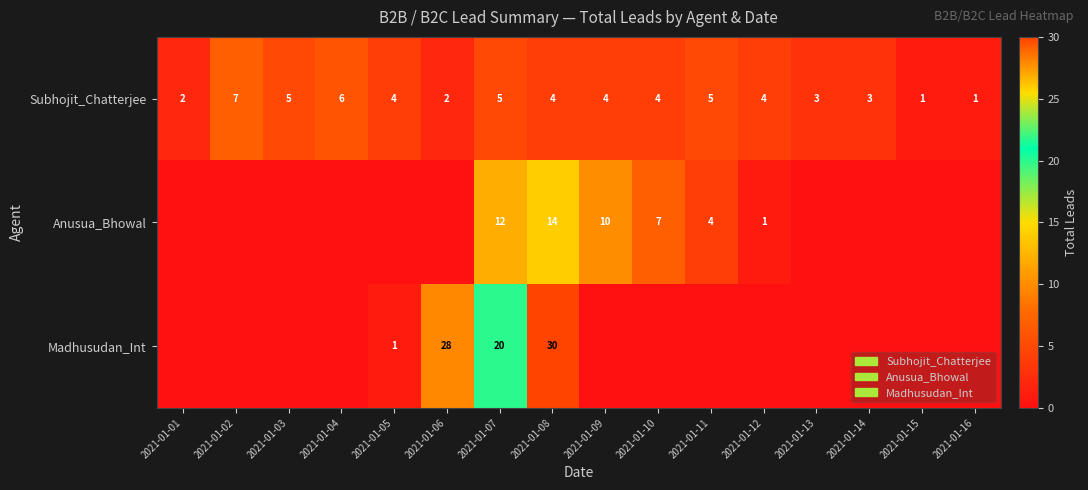

What is the difference between the second highest and second lowest values in the Subhojit_Chatterjee series?

5